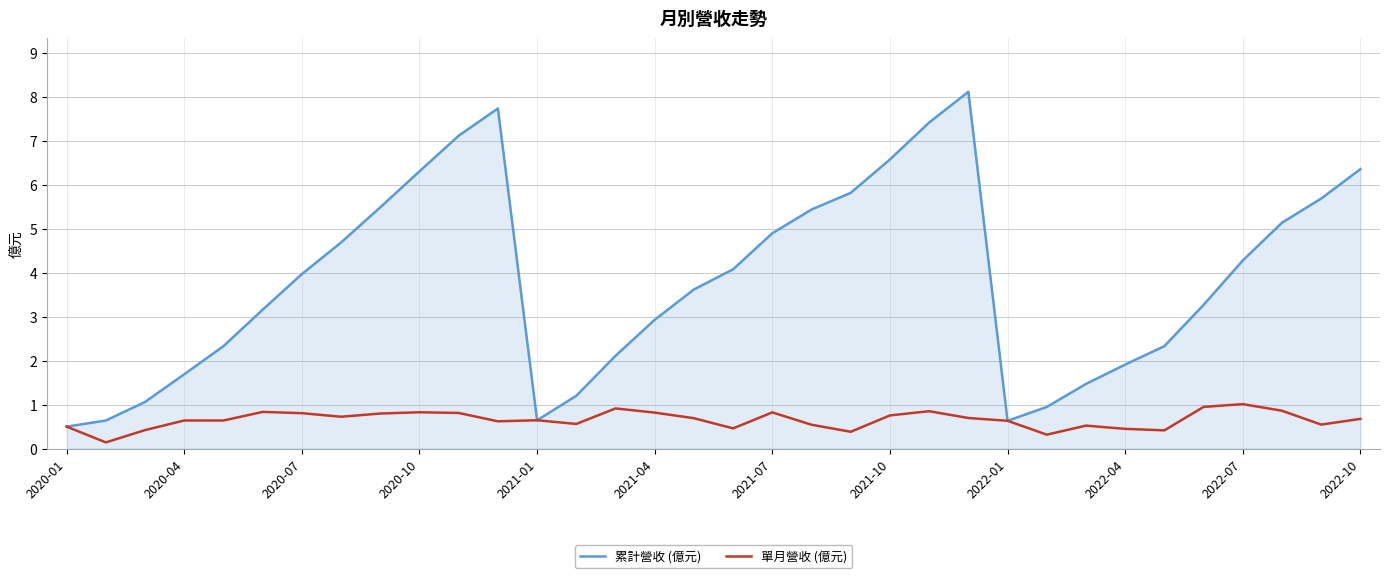

How many lines are shown in the chart?

2